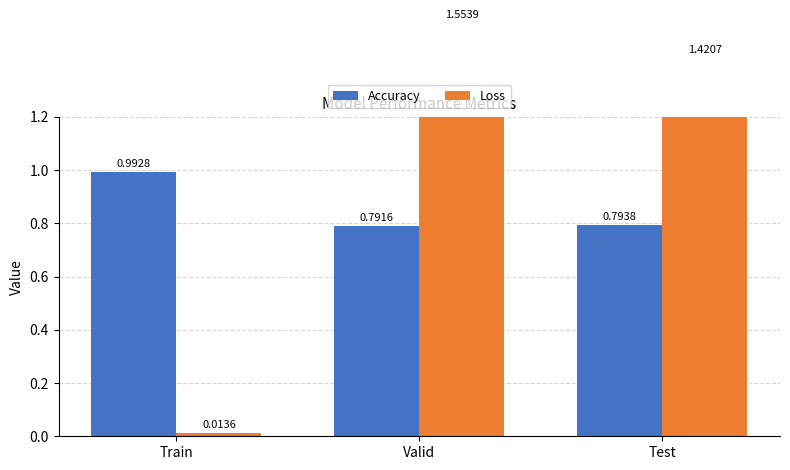

What is the label of the 3rd bar from the right?

Train